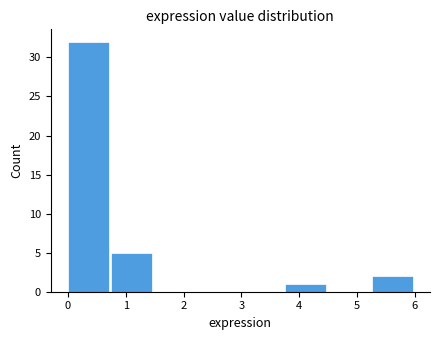

Which range on the x-axis has the tallest bar?

0.00 to 0.75